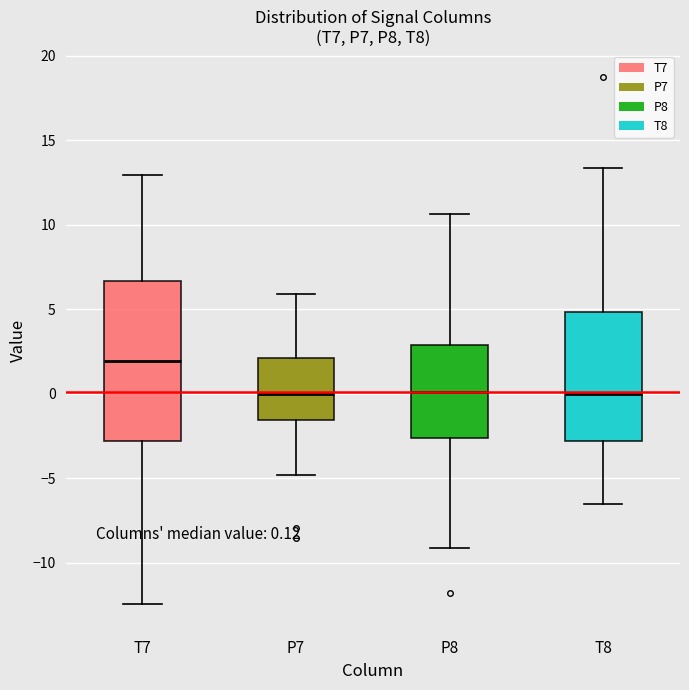

Which box is the tallest, from its lower edge to its upper edge?

T7